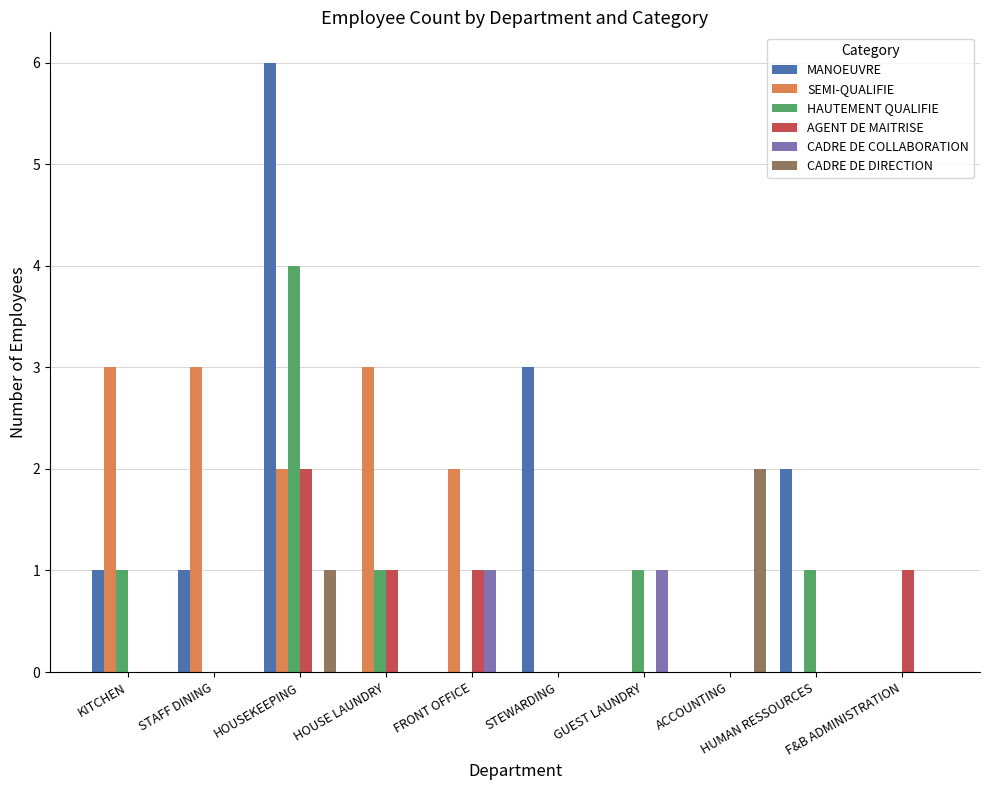

What is the sum of the SEMI-QUALIFIE values at STEWARDING and STAFF DINING?

3